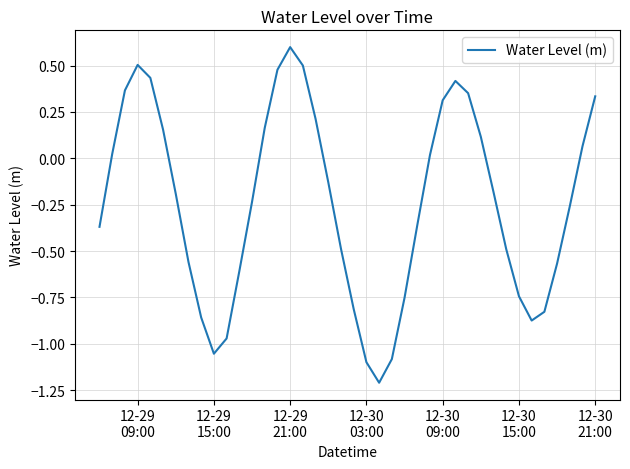

What is the difference between the maximum and minimum values?

1.8